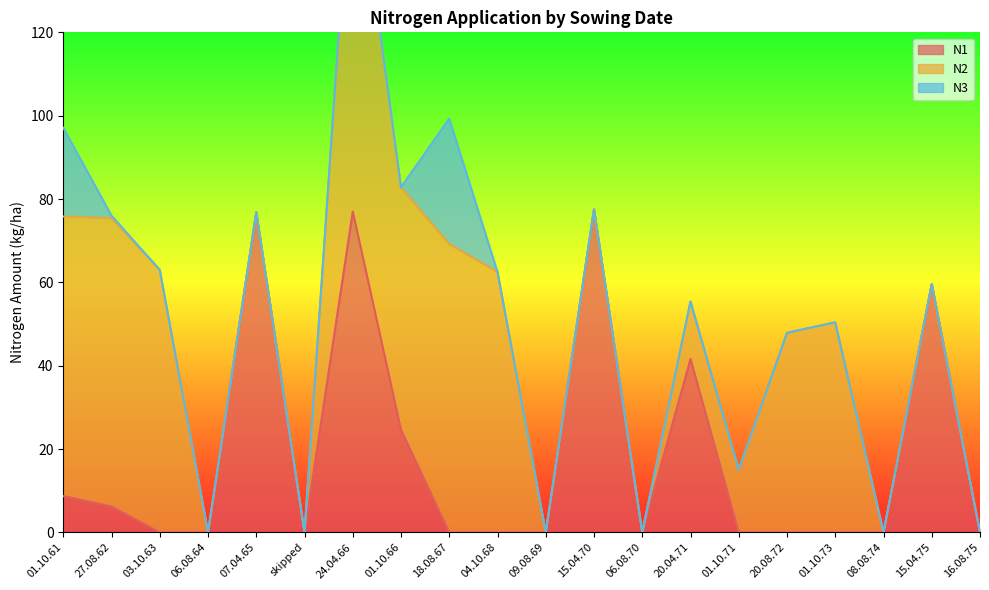

Is it true that N1 equals 41.6 at 20.04.71?

True